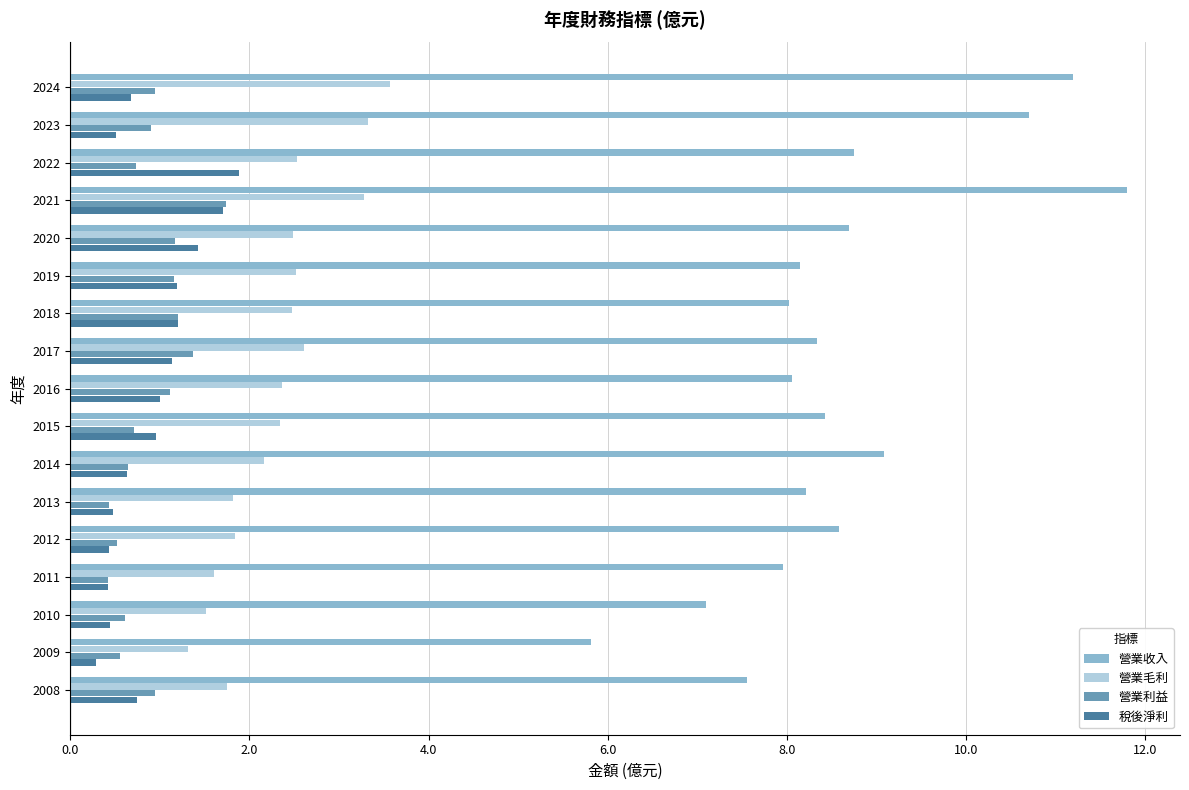

True or false: 營業收入 has a value of 9.8 at 2009.

False